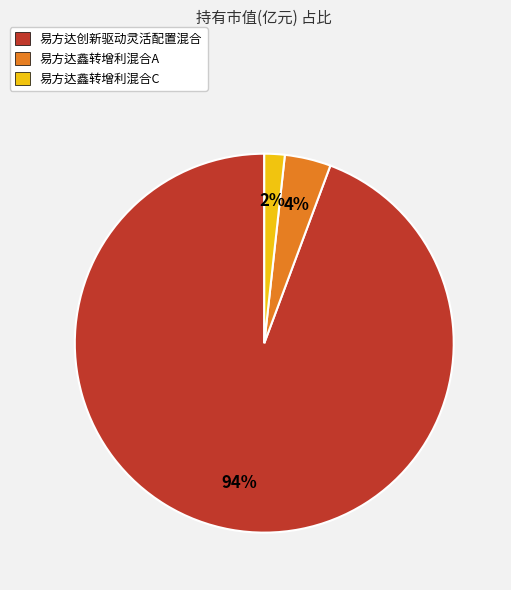

What is the smallest slice in the pie chart?

易方达鑫转增利混合C